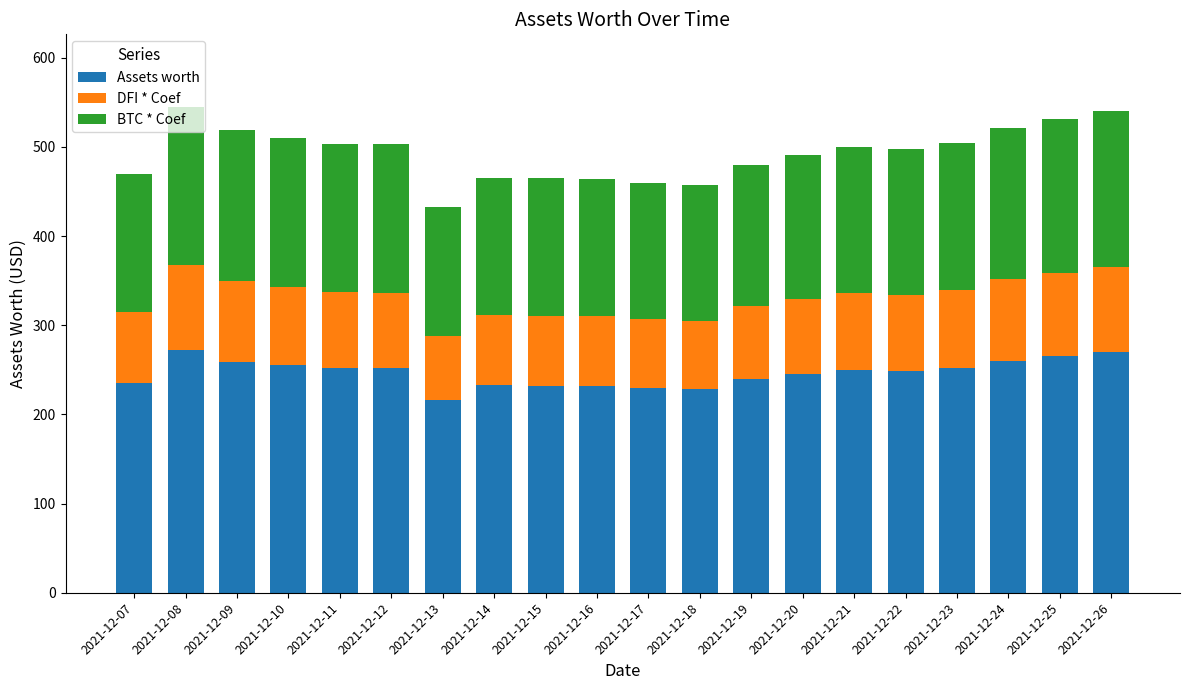

What is the value of the Assets worth bar at the 18th from the left?

260.4